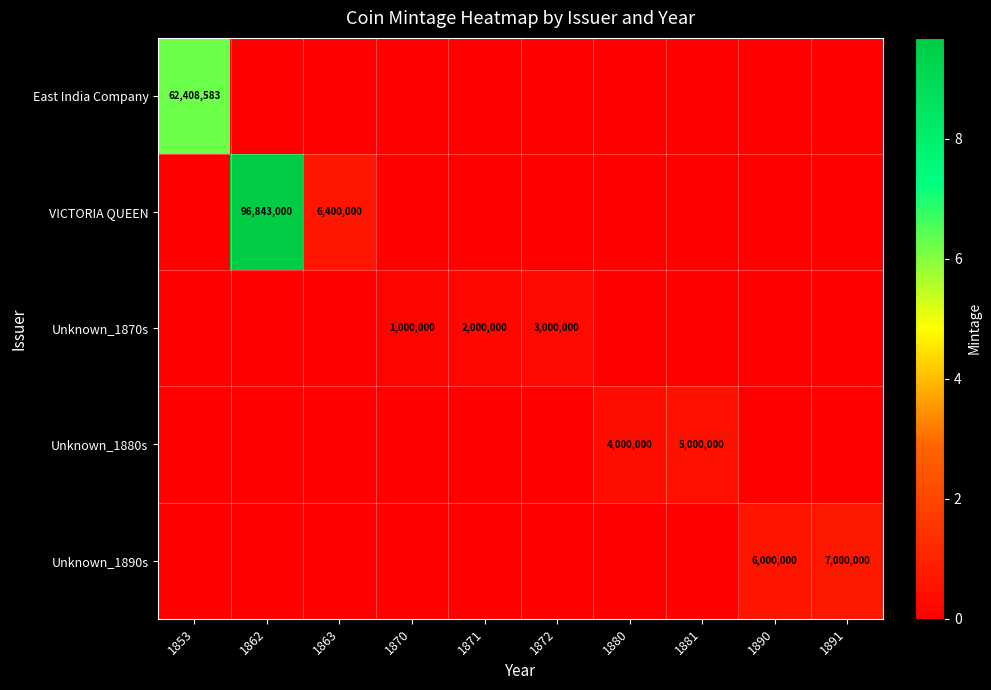

Which series has the largest range (max minus min)?

VICTORIA QUEEN